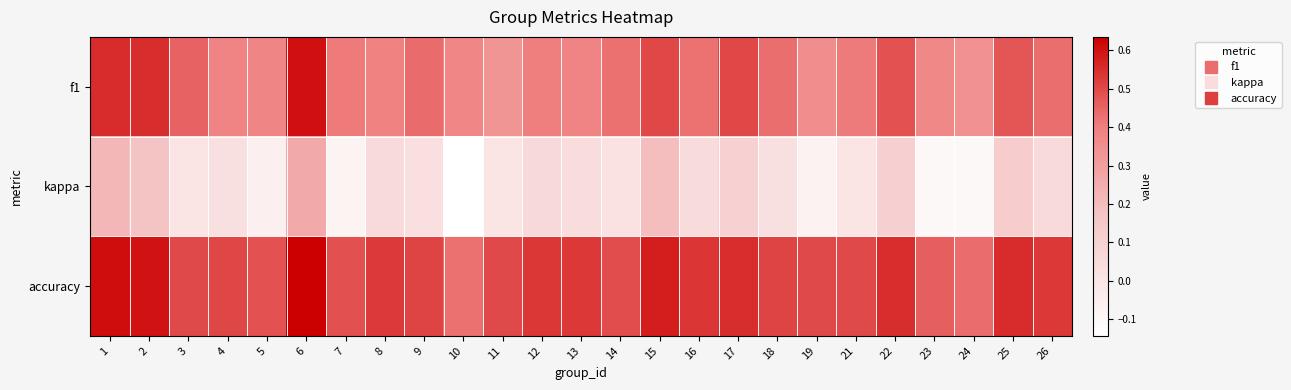

List the series in order of their overall mean, lowest first.

kappa, f1, accuracy